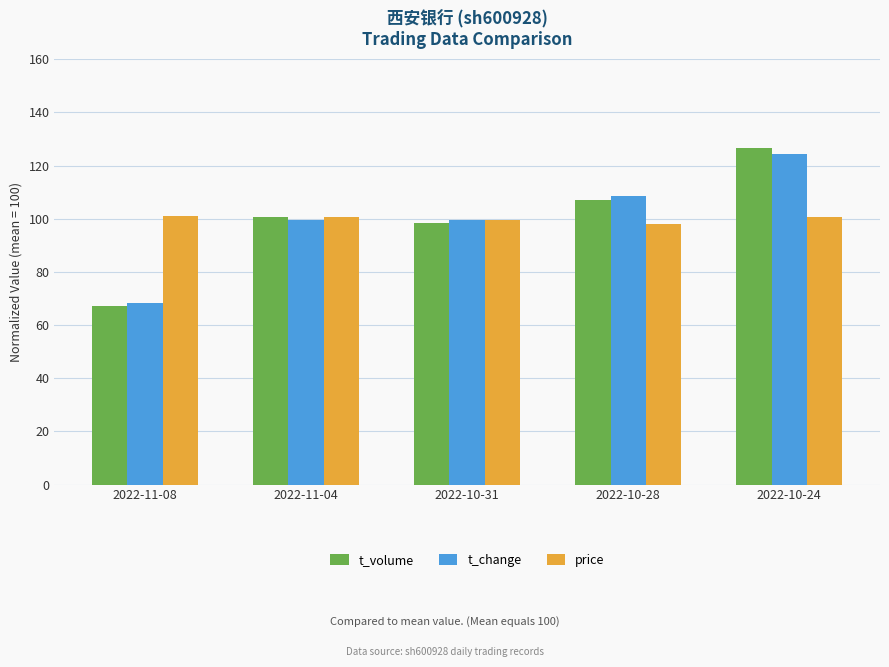

At how many categories does at least one series exceed 123?

1